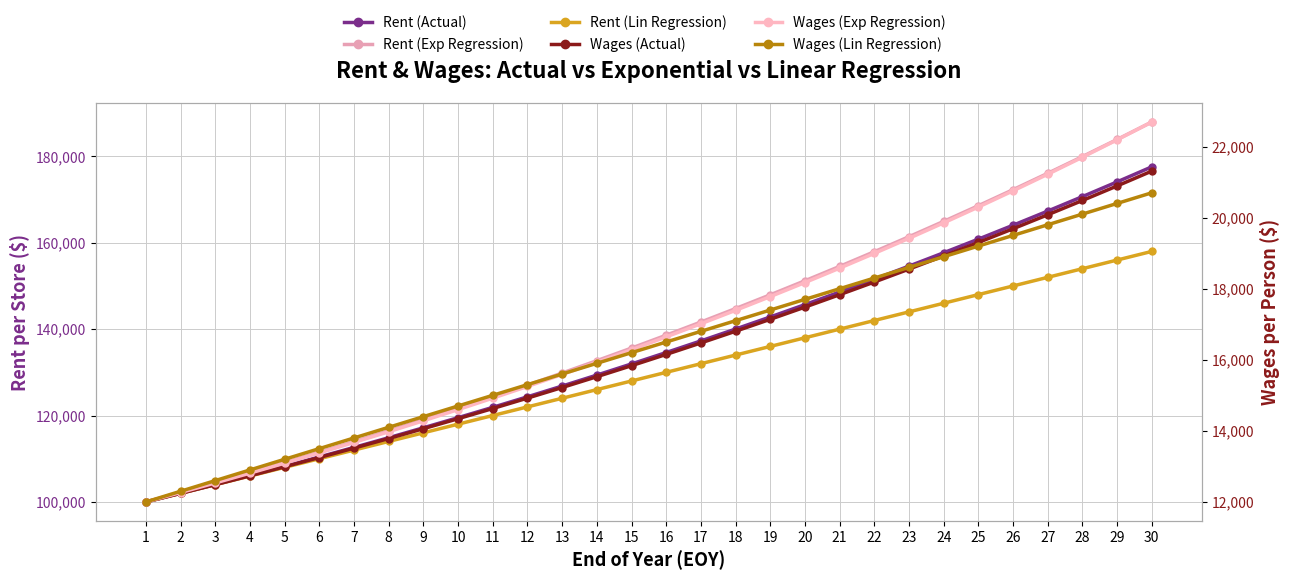

What is the highest value of the Wages (Actual) series?

21310.2